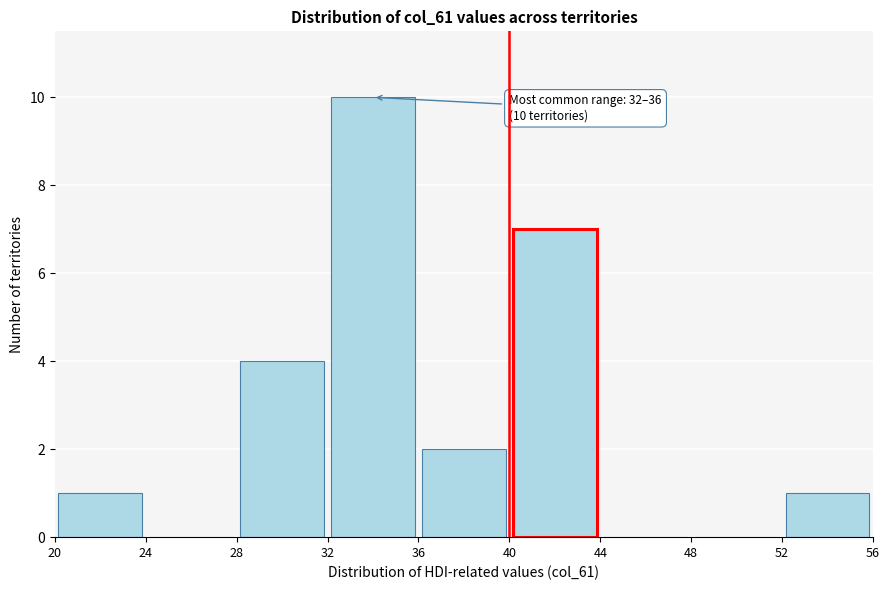

Which range on the x-axis has the tallest bar?

32 to 36